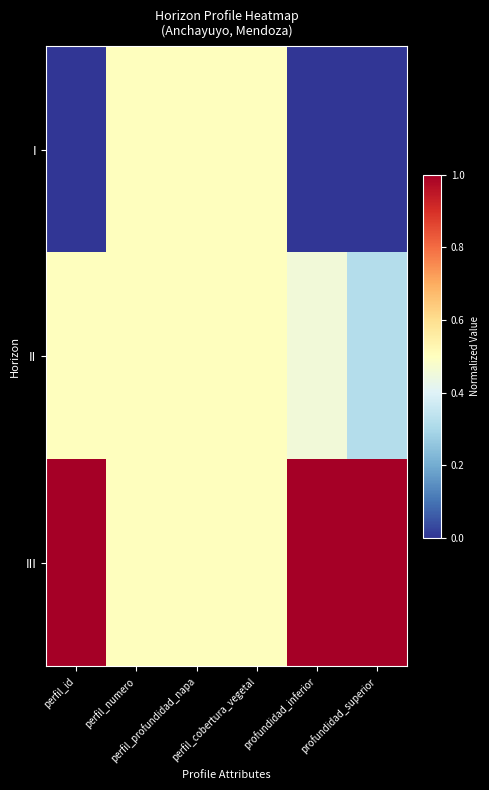

Count the number of categories in the chart.

6